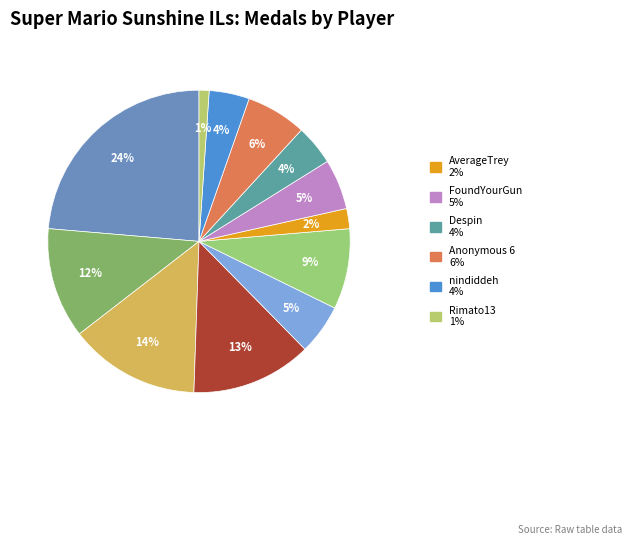

Count the number of slices in the pie.

12